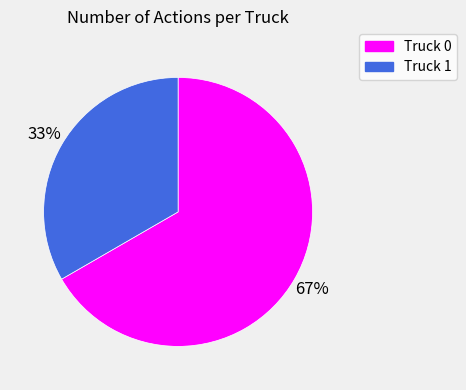

The Truck 0 slice represents 67% of the pie. True or false?

True